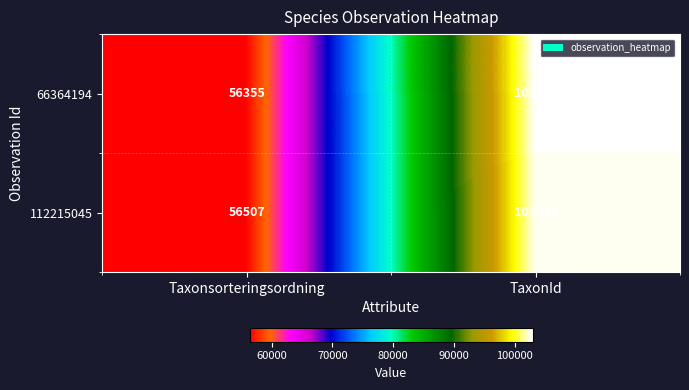

List the series in order of their overall mean, highest first.

66364194, 112215045